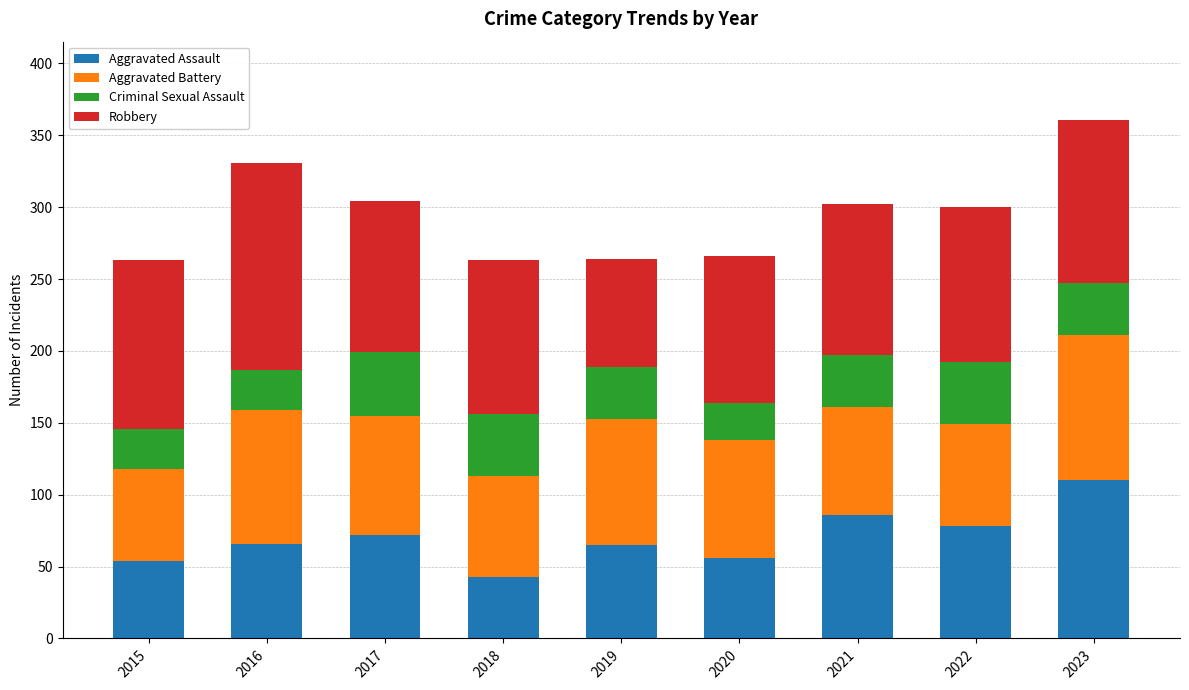

True or false: Aggravated Assault has a value of 145 at 2023.

False